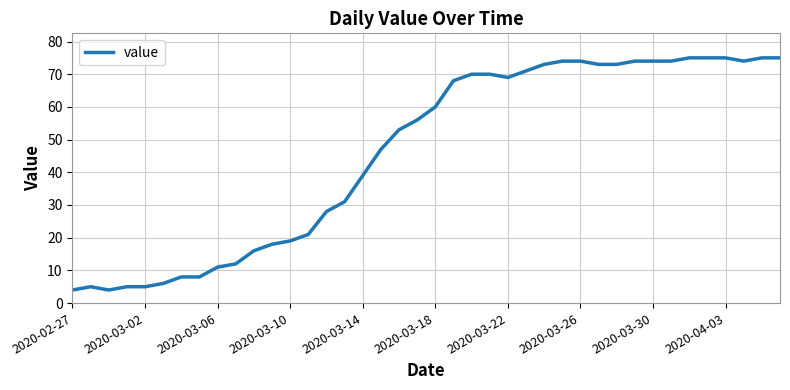

What is the difference between the maximum and minimum values?

71